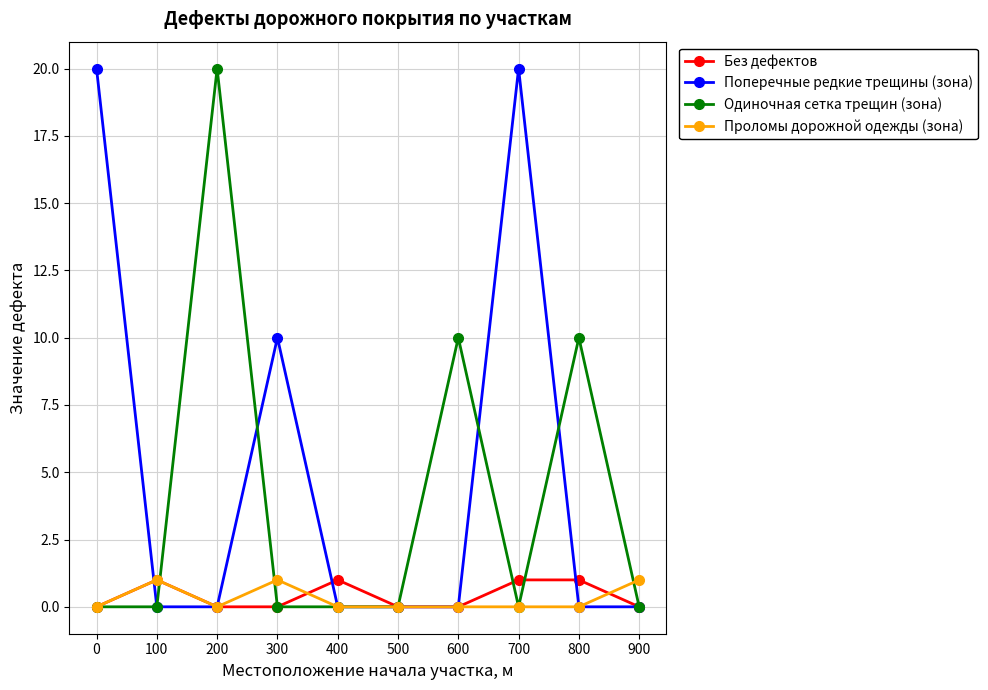

How many lines are shown in the chart?

4